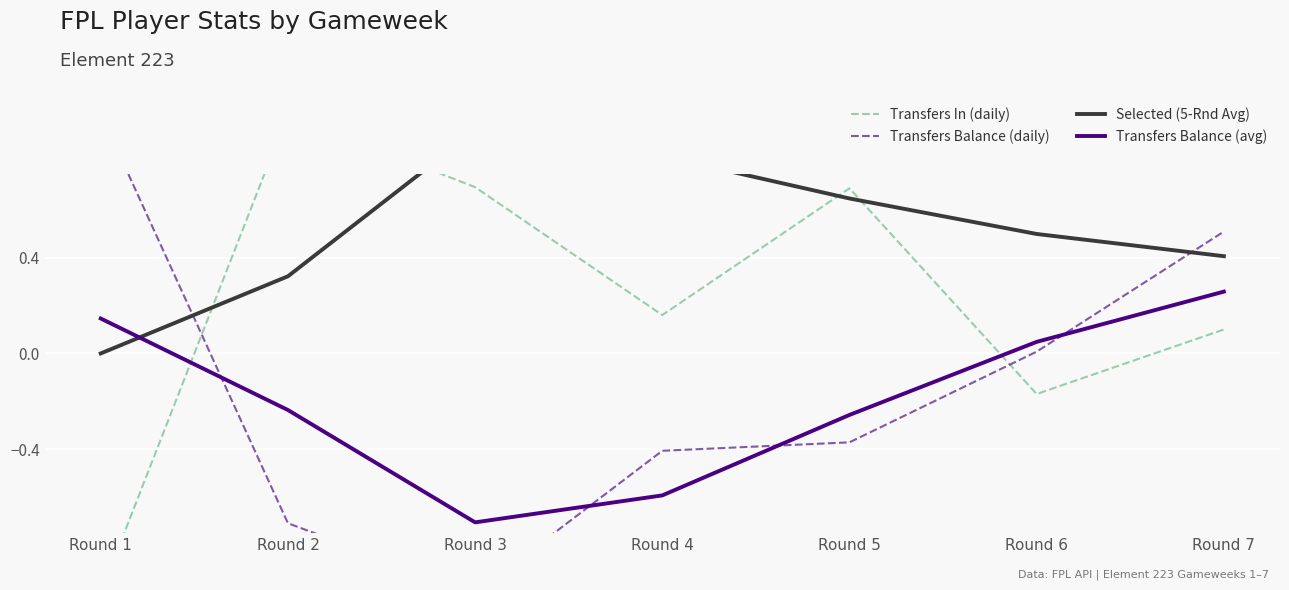

What are all the series names shown in the legend?

Transfers In (daily), Transfers Balance (daily), Selected (5-Rnd Avg), Transfers Balance (avg)